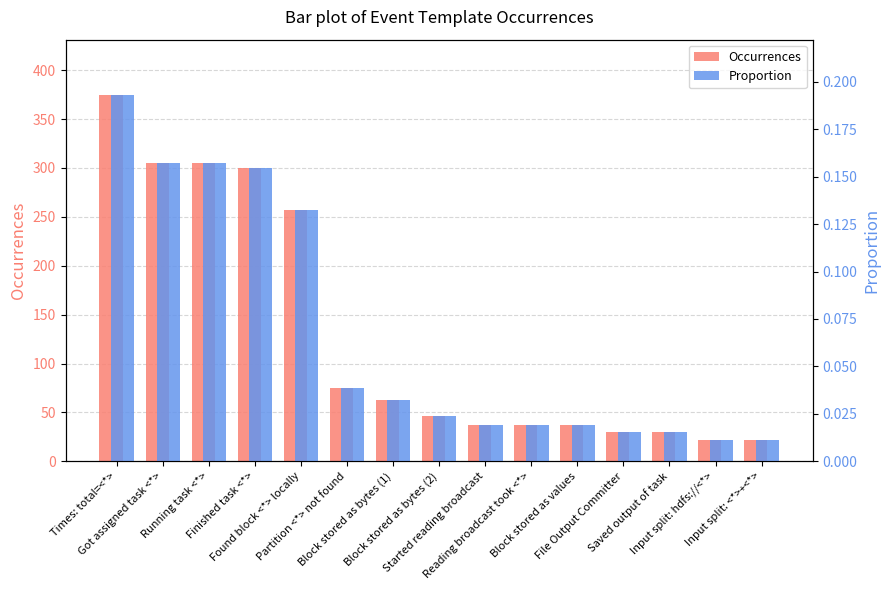

At which category is the sum across all series the highest?

Times: total=<*>